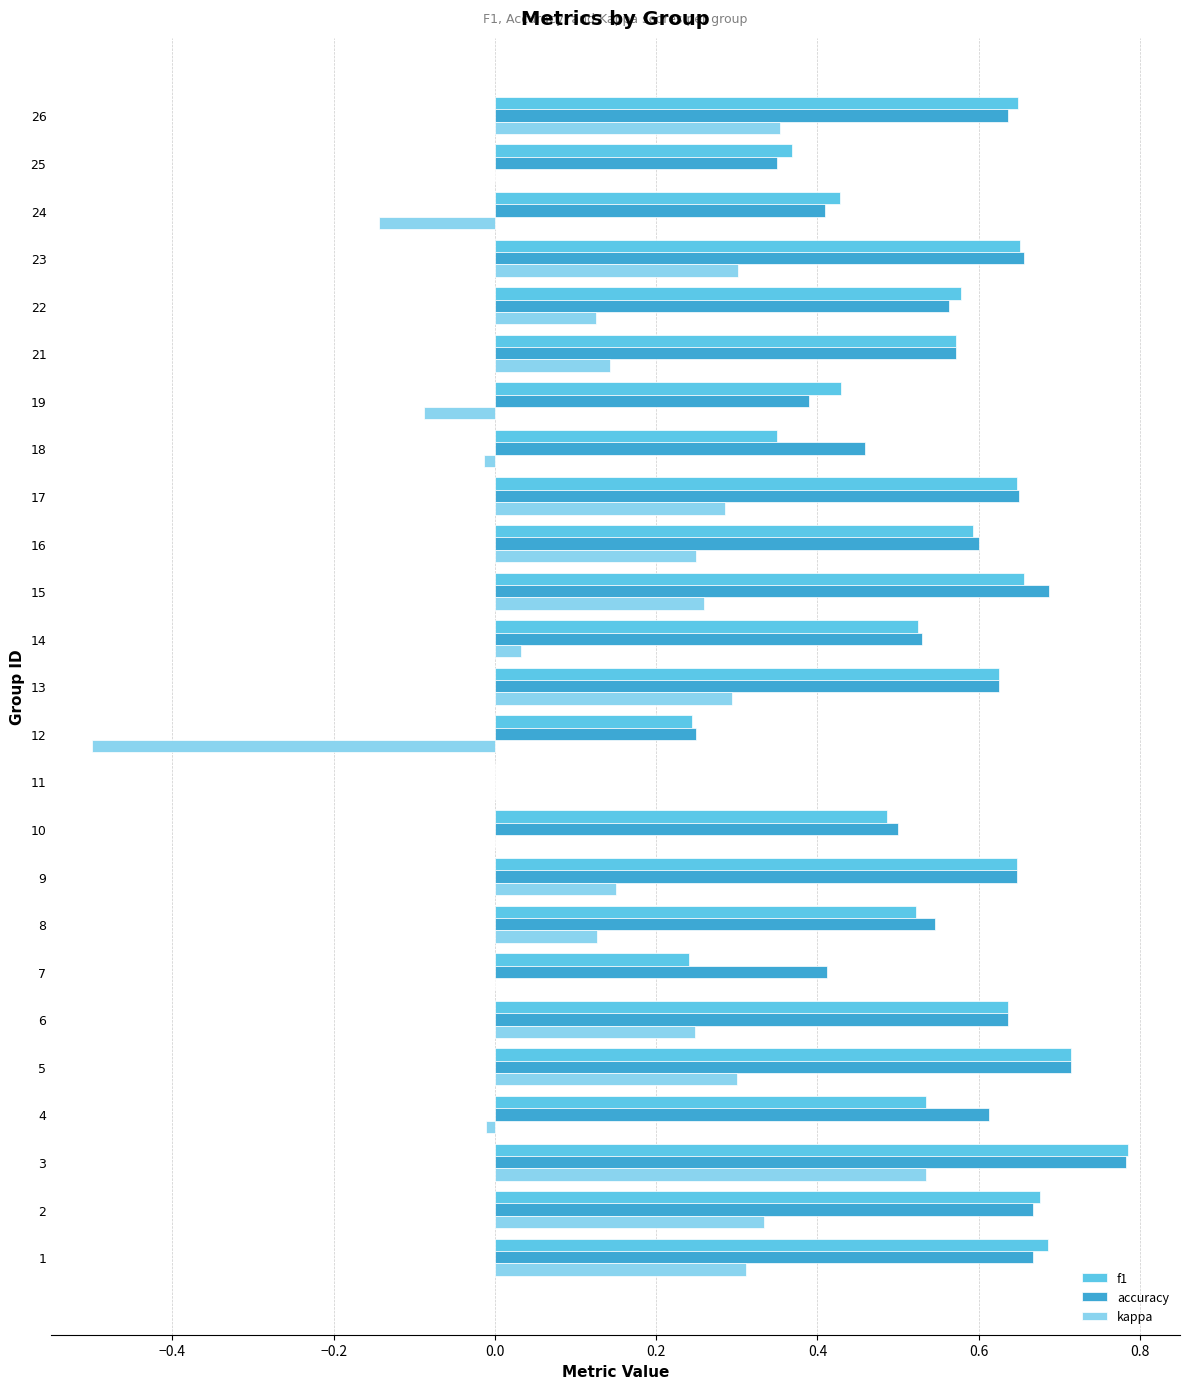

The value of accuracy at 8 is 0.7. True or false?

False